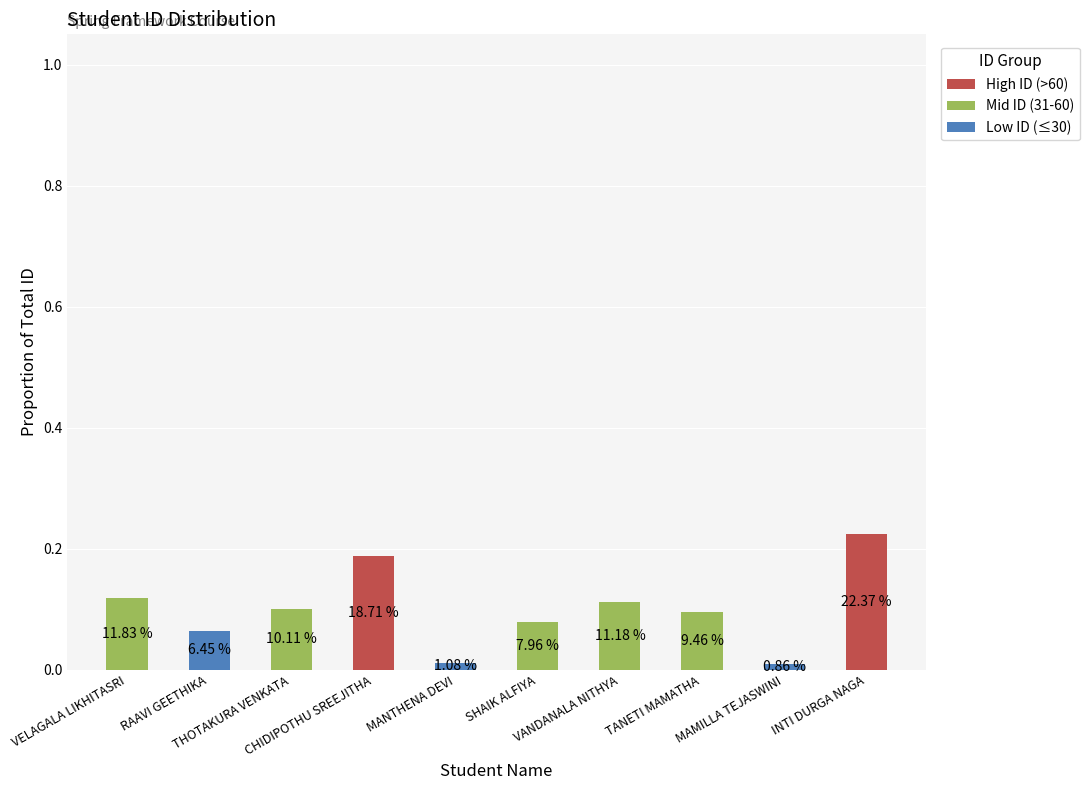

What is the sum of all High ID (>60) values?

0.4